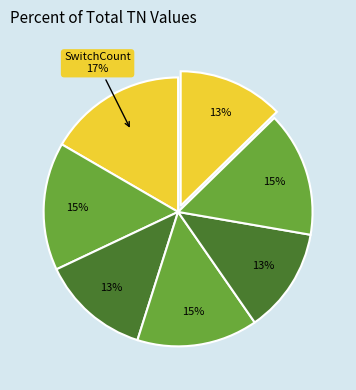

How many slices are in this pie chart?

7